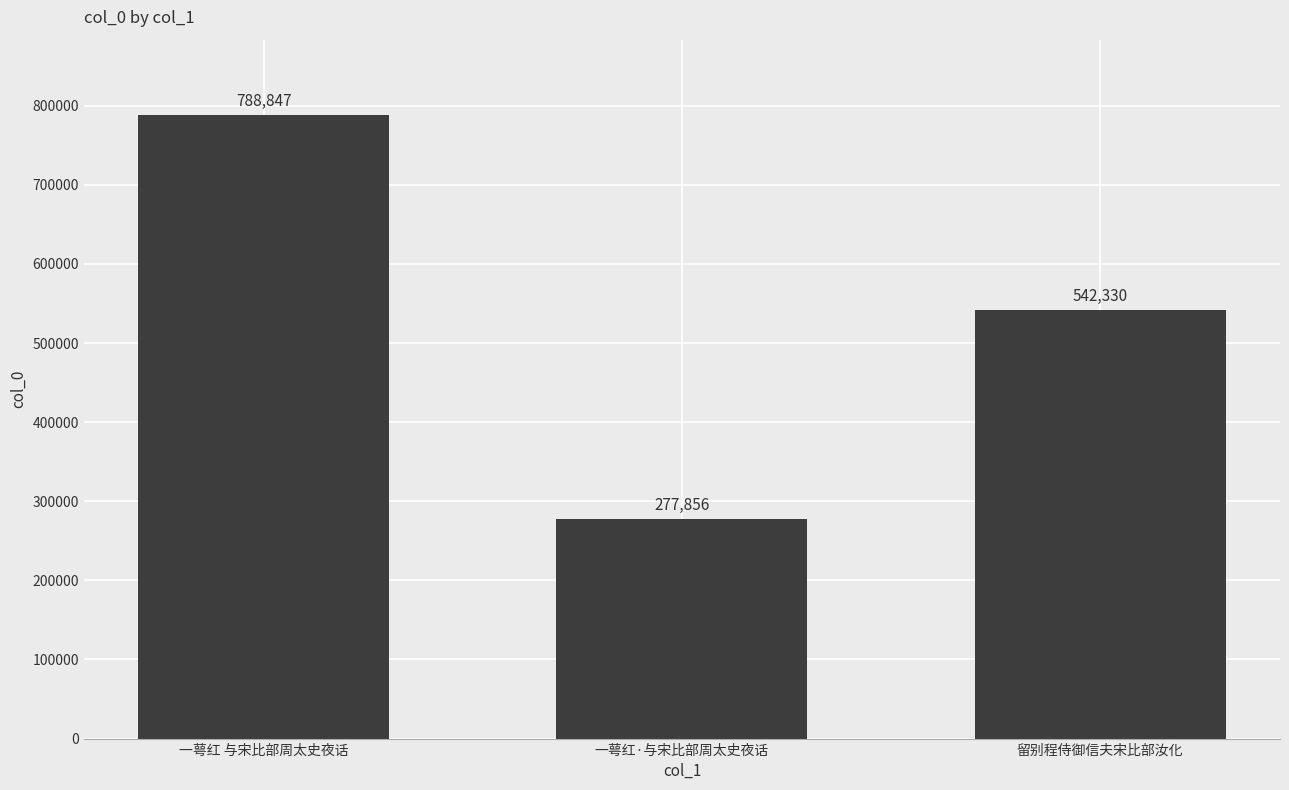

At which category does the chart reach its minimum across all series?

一萼红·与宋比部周太史夜话